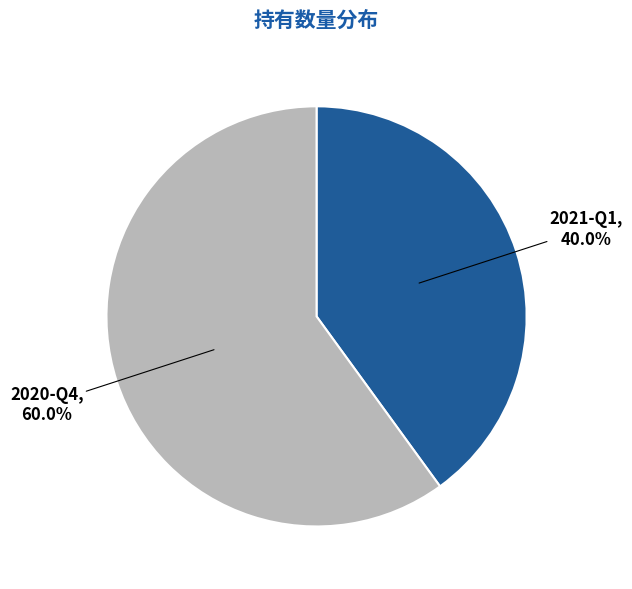

True or false: 2020-Q4 accounts for 60% of the total.

True